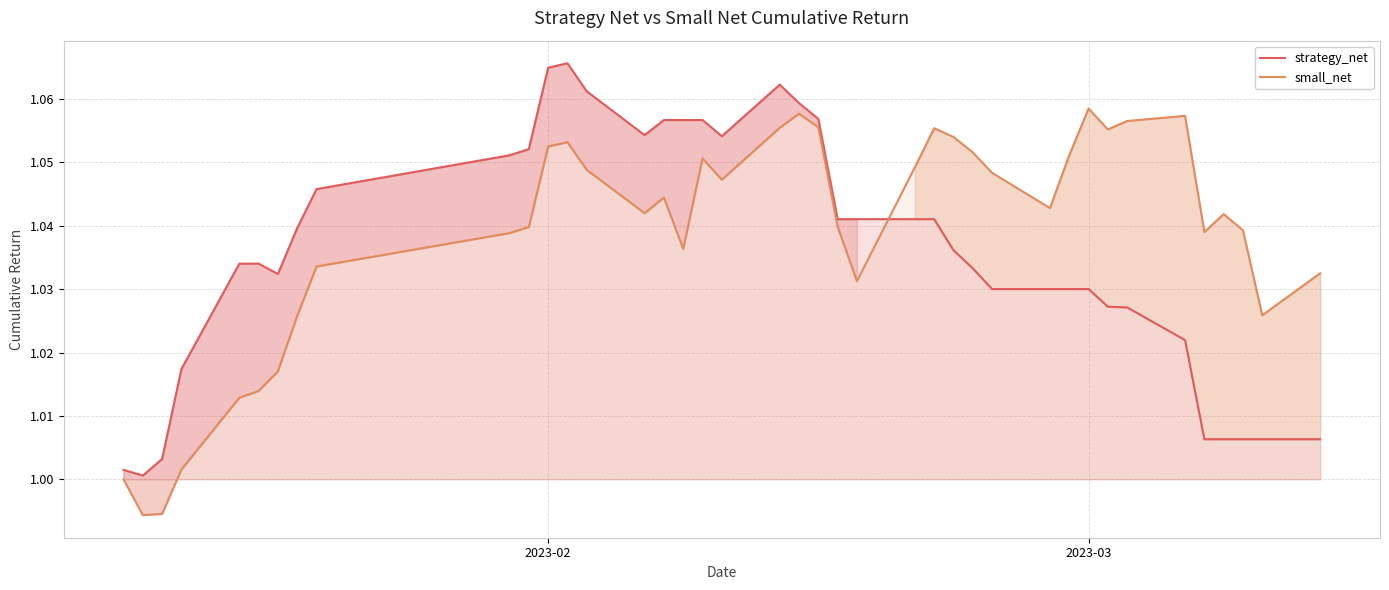

What is the value of the strategy_net point at the 37th from the left?

1.0